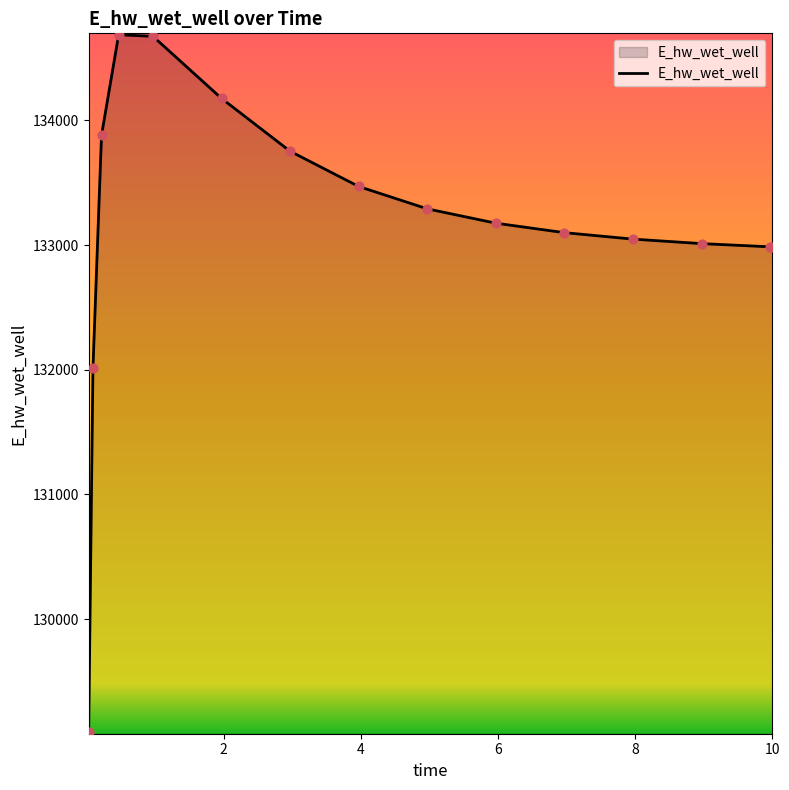

What is the smallest value displayed?

129092.0